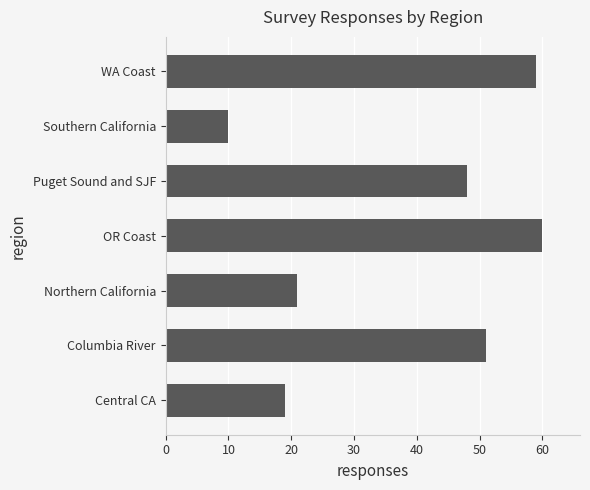

Which label corresponds to the largest value in the chart?

OR Coast